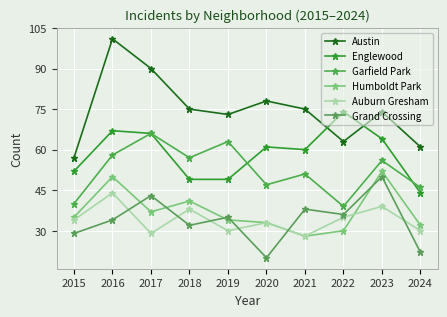

How many values in the Auburn Gresham series are below 34?

5